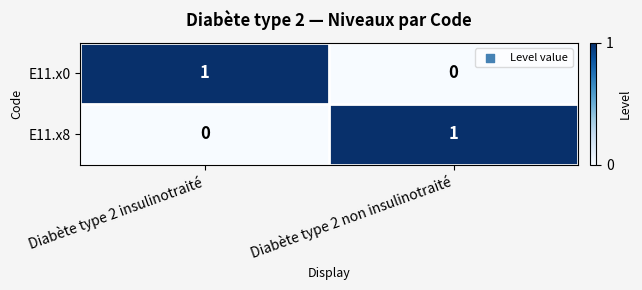

The value of E11.x0 at Diabète type 2 non insulinotraité is 0. True or false?

True